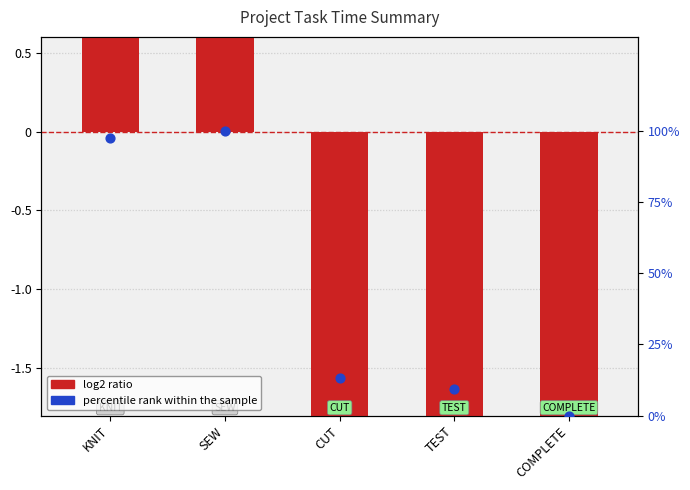

What is the total value across all series at COMPLETE?

-1.8